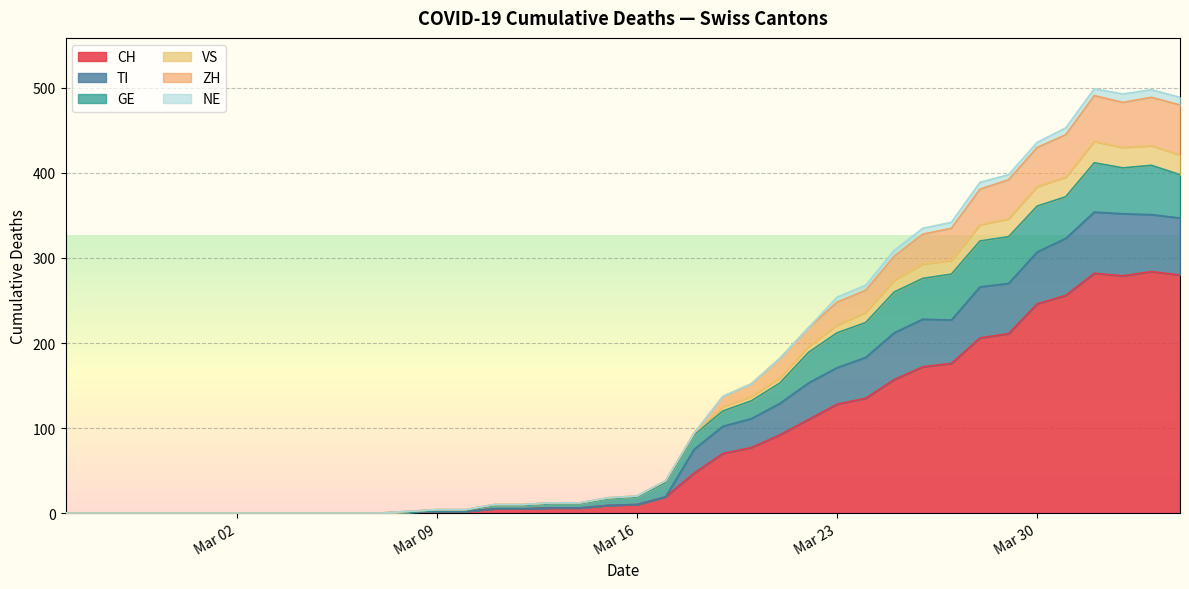

What is the highest value of the CH series?

284